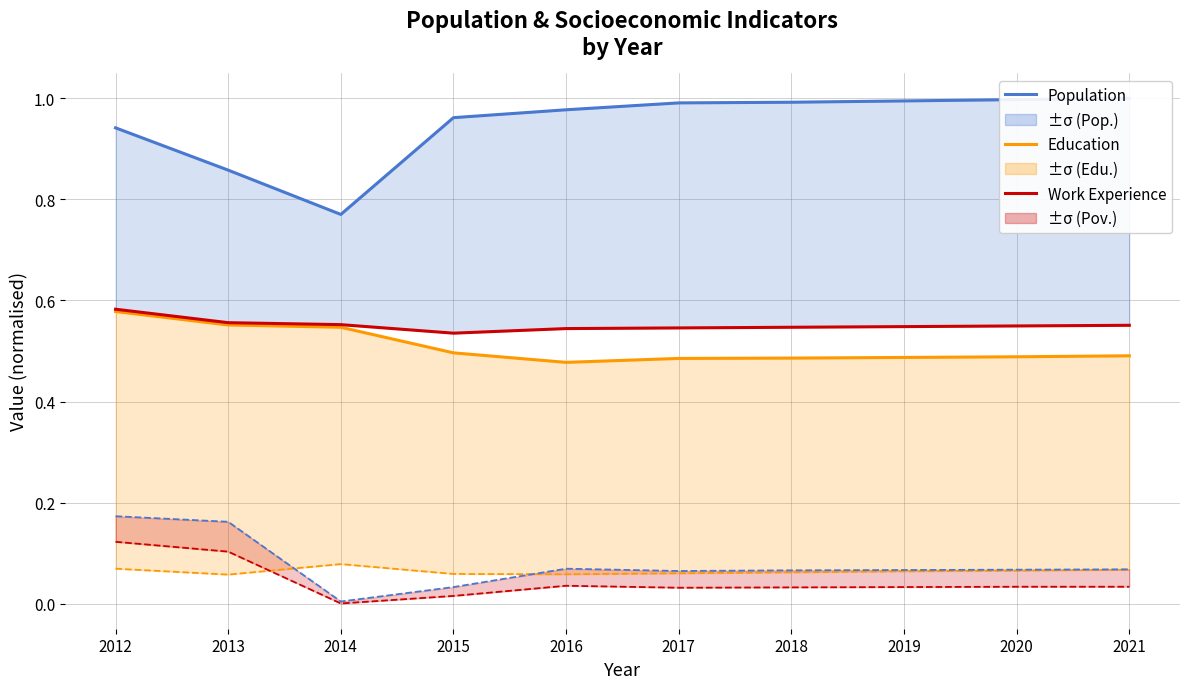

Does the chart have visible grid lines?

Yes